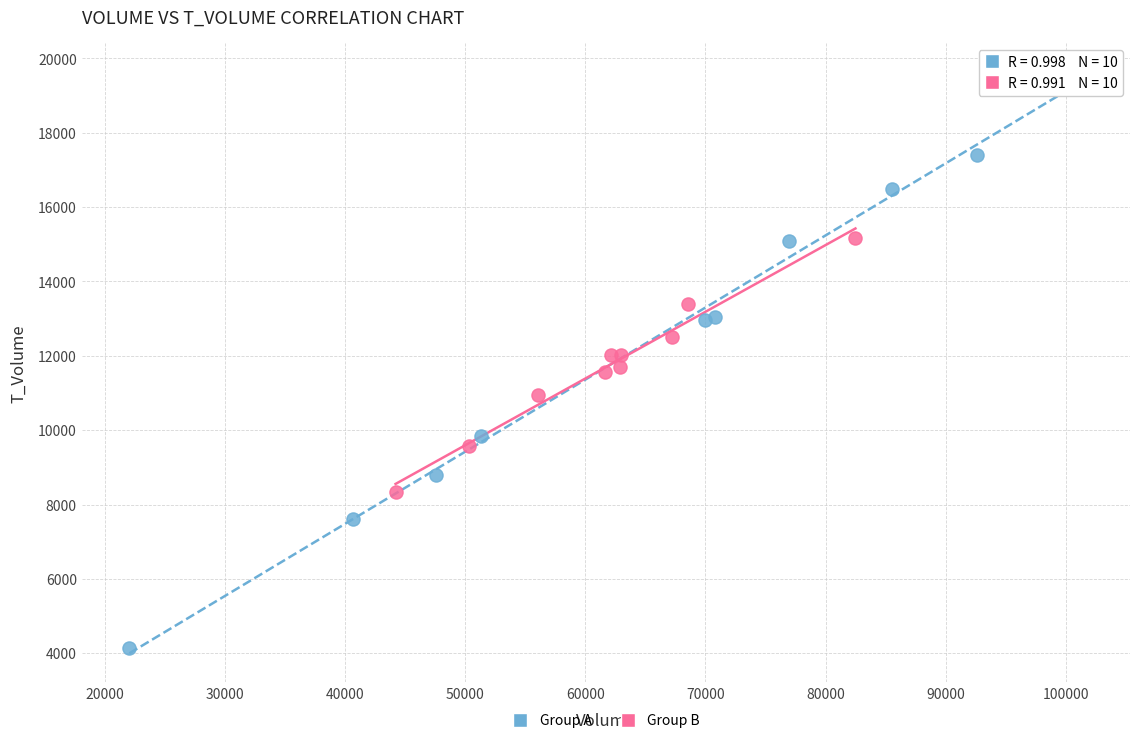

Which series reaches the minimum Y coordinate?

Group A